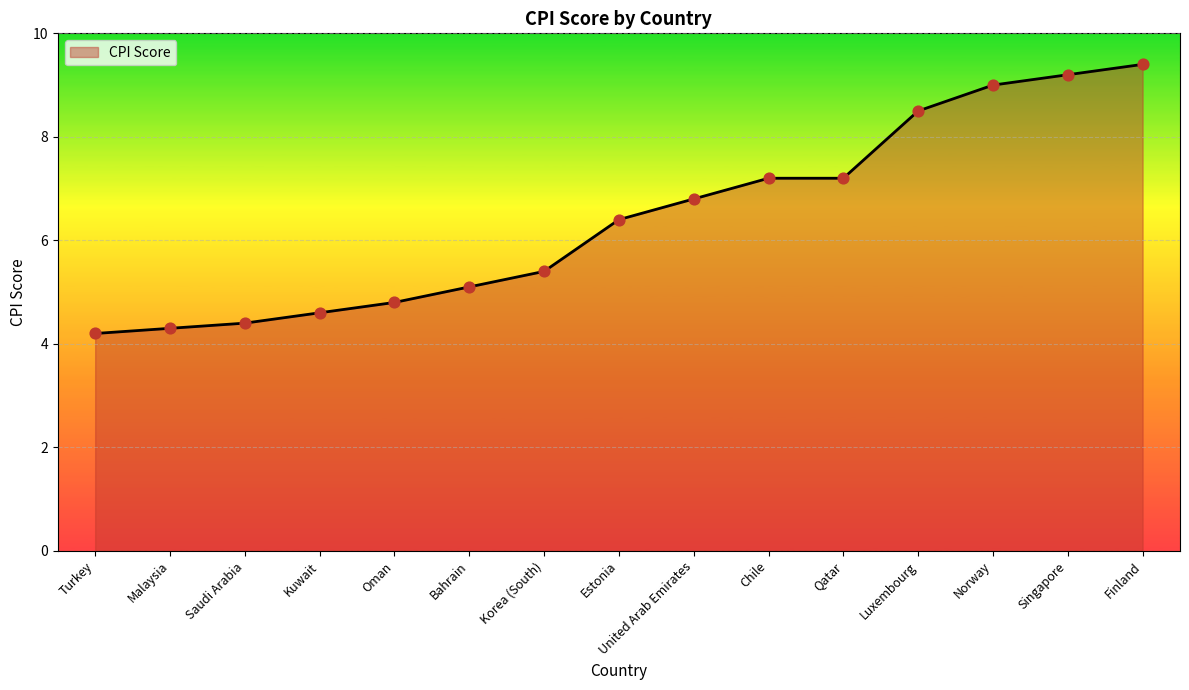

Approximately how many times larger is the value at United Arab Emirates compared to Chile?

0.9